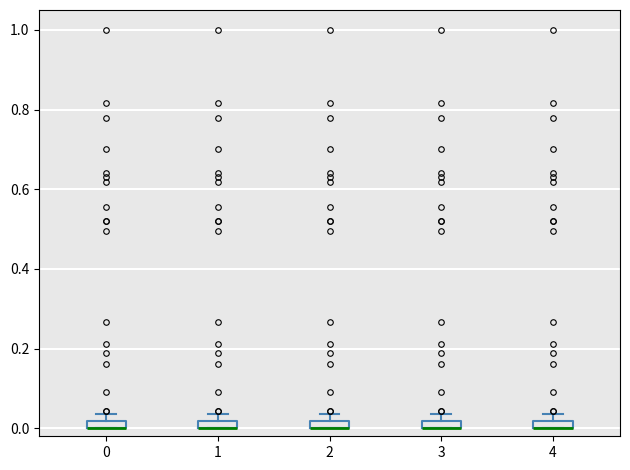

Where is the upper edge of the box at x = 2 on the y-axis? The values are not printed on the chart, so give them approximately, as read against the axis.

0.02